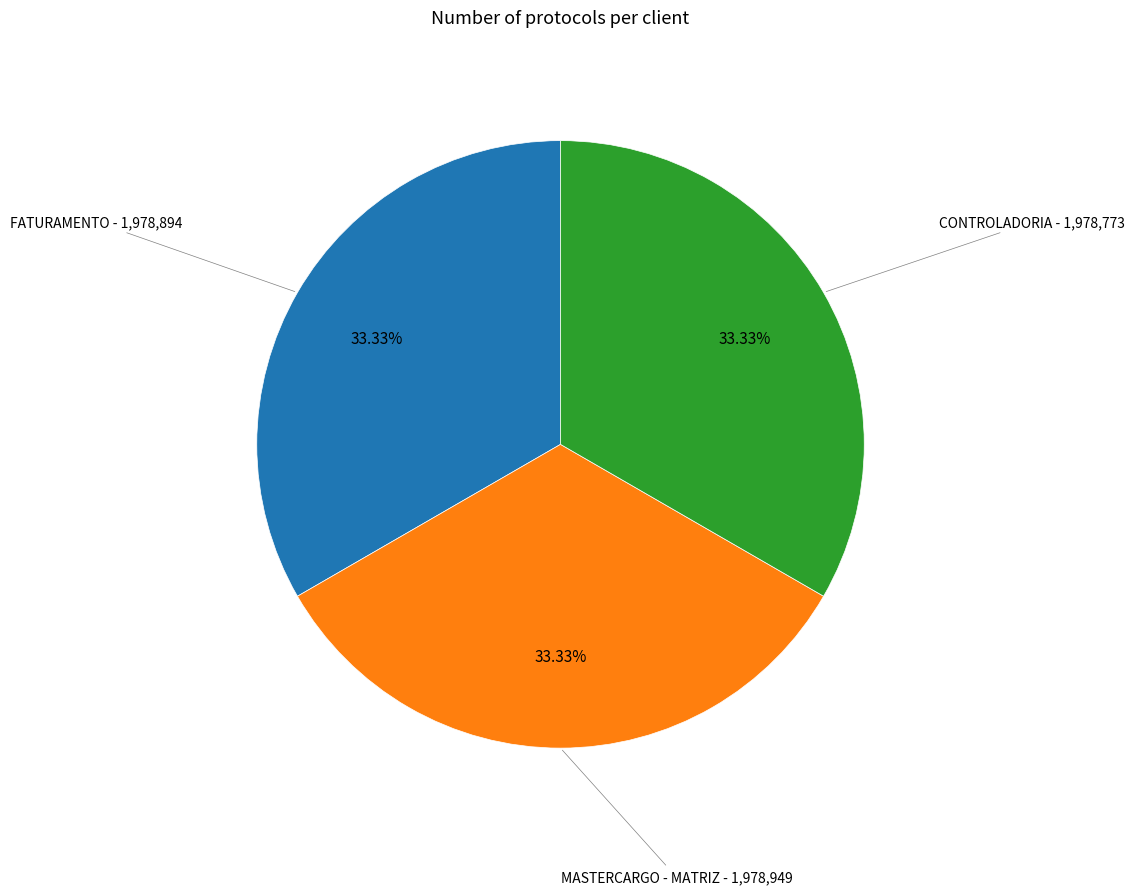

Does any single category account for the majority?

No